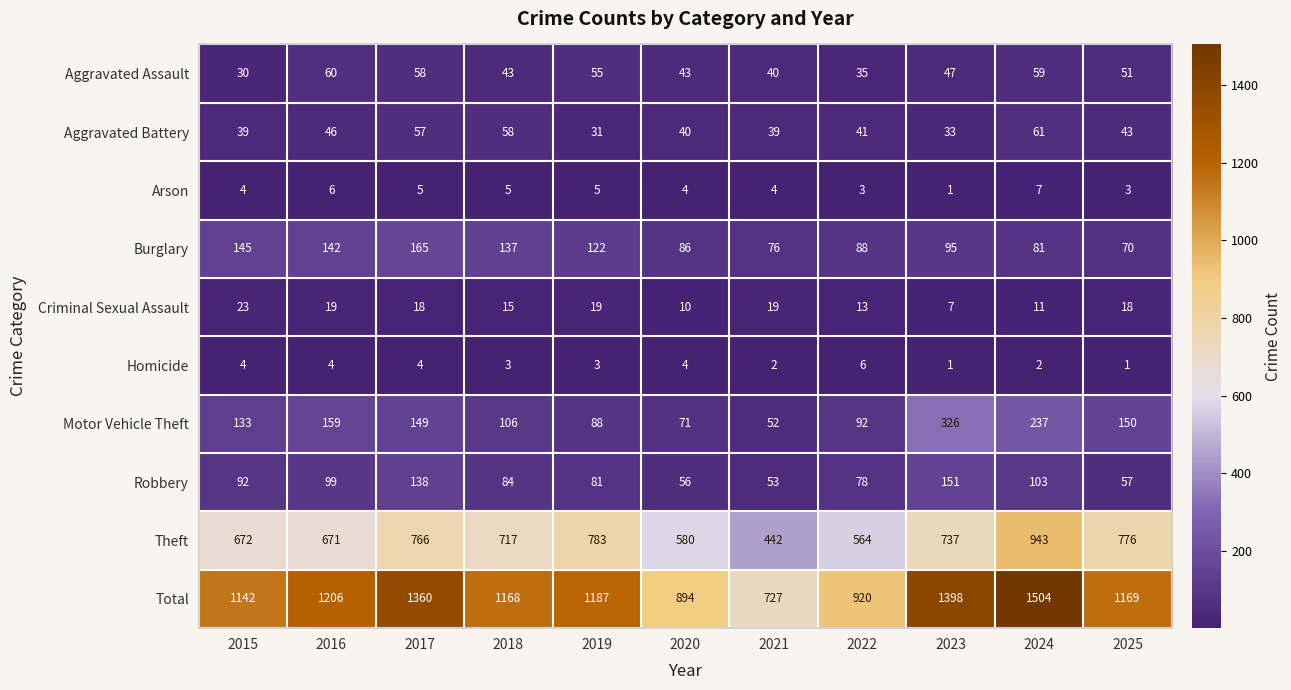

The value of Burglary at 2018 is 137. True or false?

True